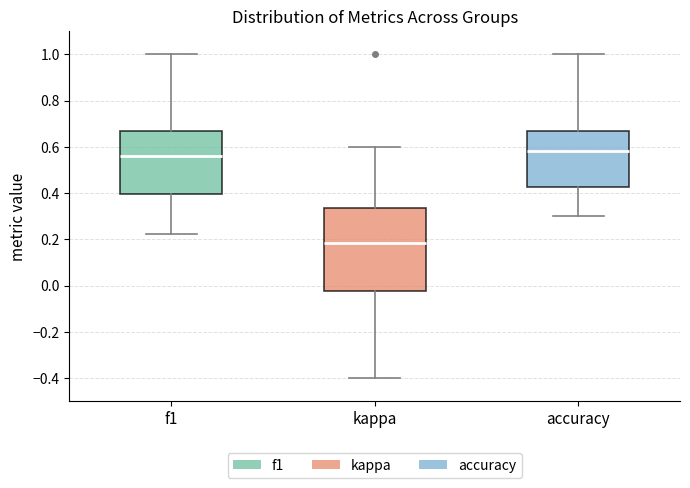

Which box has the highest median line?

accuracy